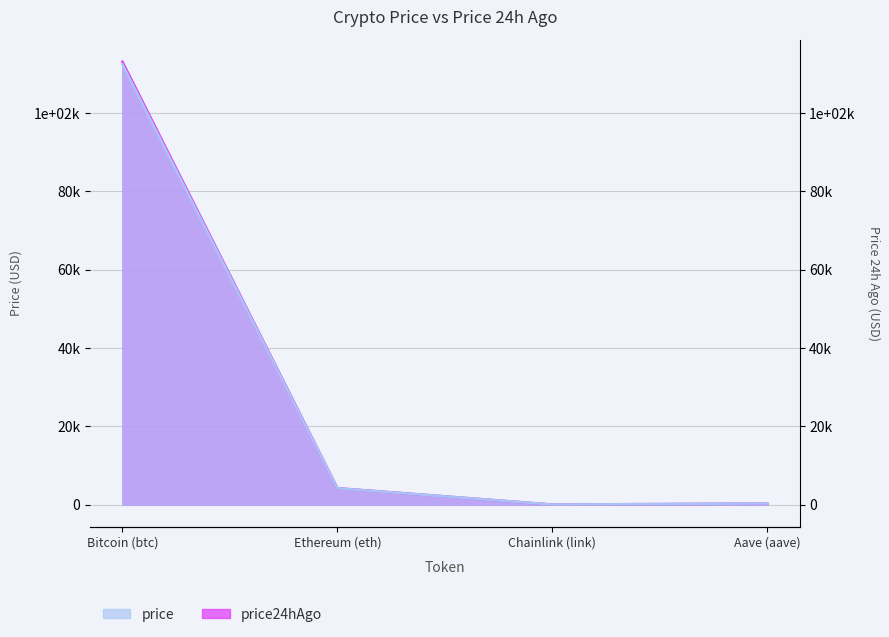

How many lines are shown in the chart?

2